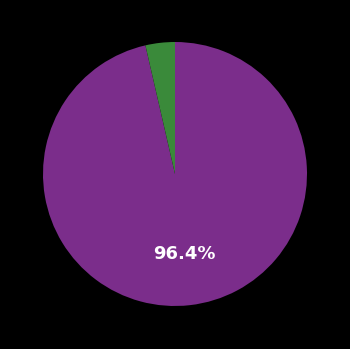

How many segments does this pie chart have?

2